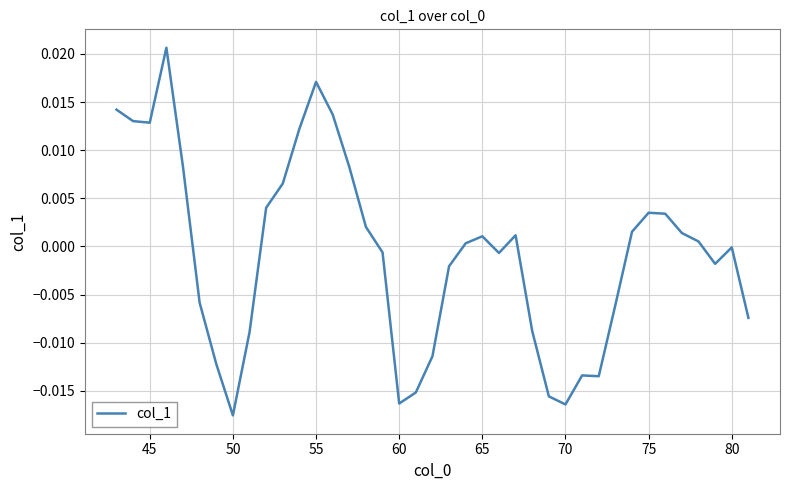

How many points are lower than both their immediate neighbors (excluding endpoints)?

7